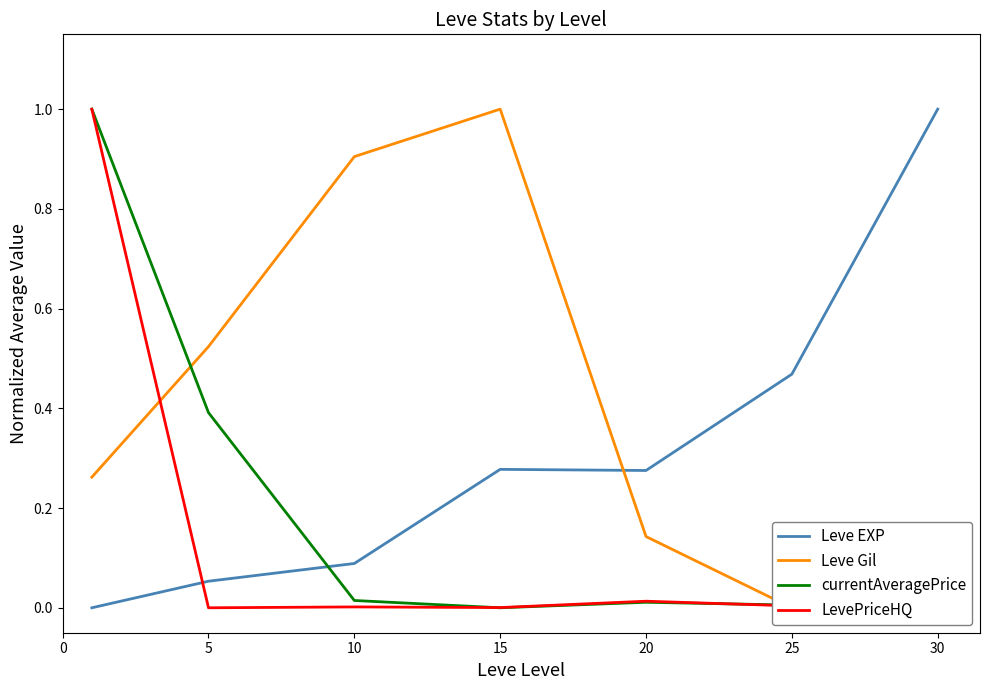

At how many categories does at least one series exceed 0?

7